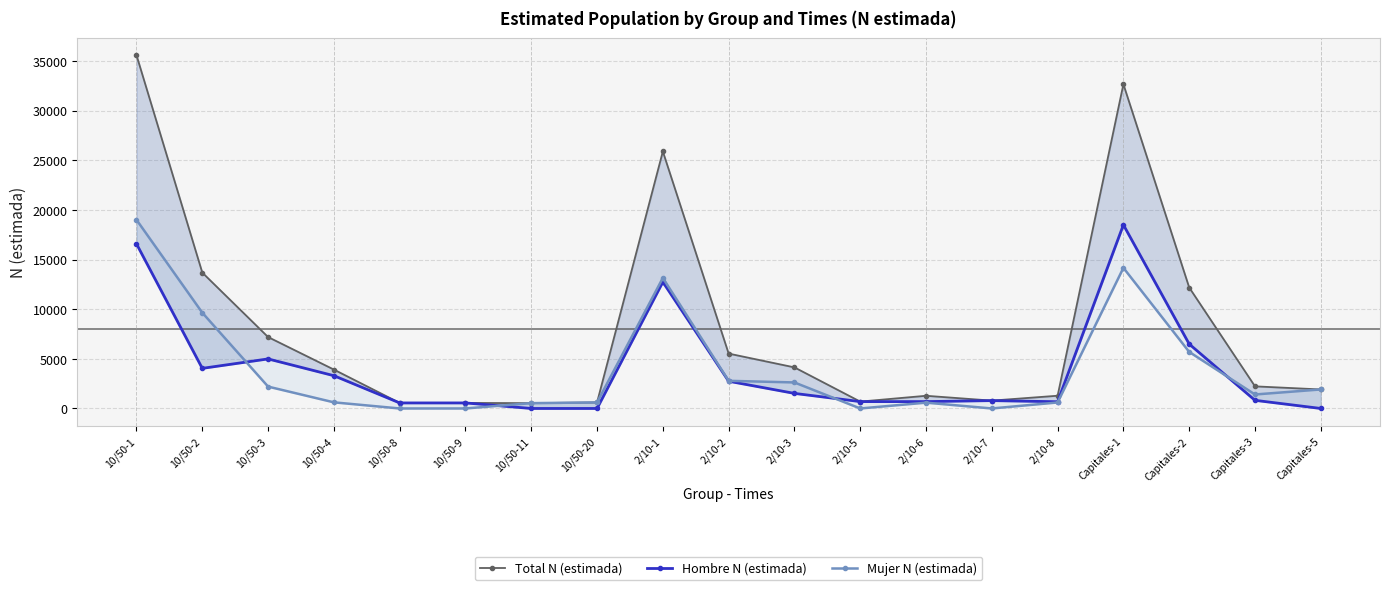

How many lines are shown in the chart?

3